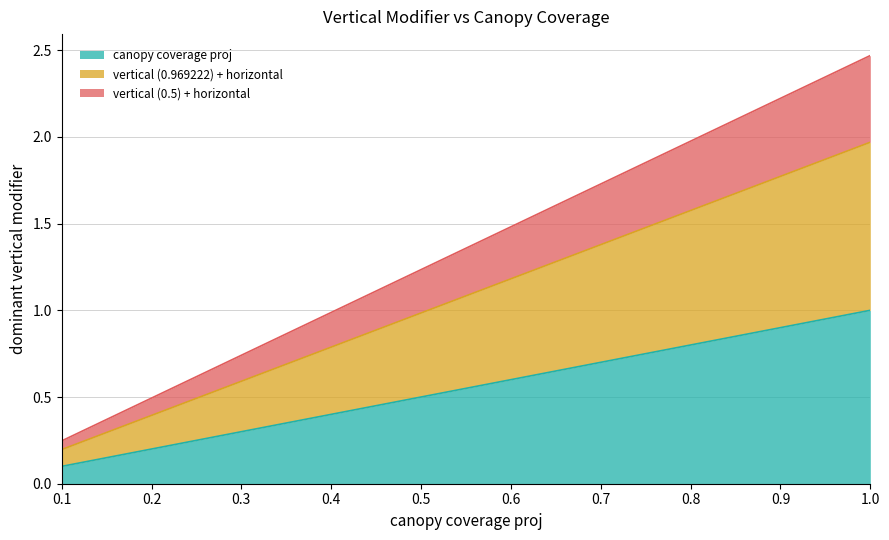

Rank the series at 0.7 from lowest to highest value.

canopy coverage proj, vertical (0.969222) + horizontal, vertical (0.5) + horizontal